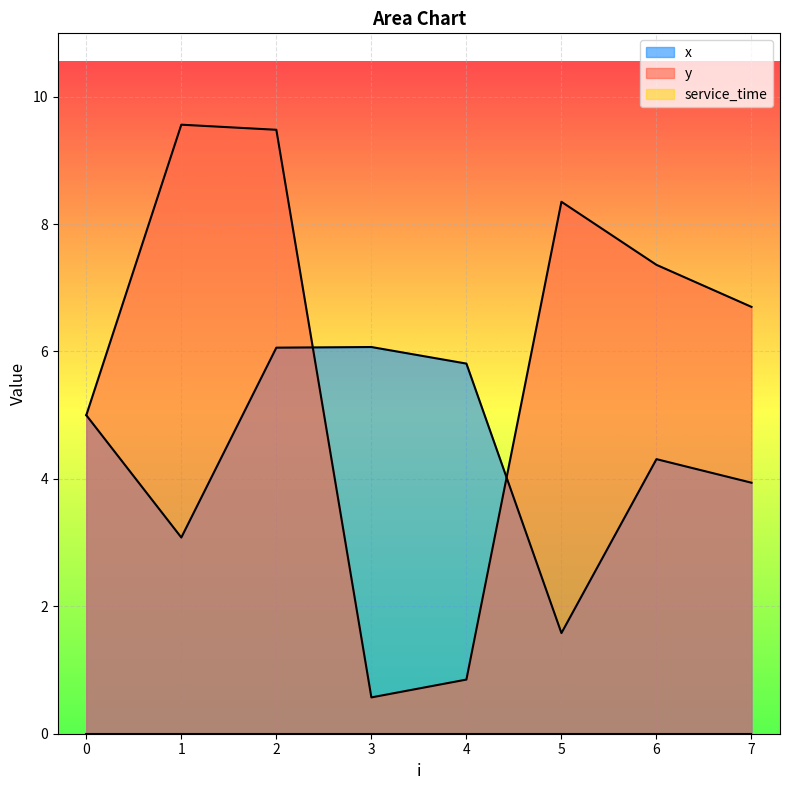

Is it true that x equals 5.0 at 0?

True